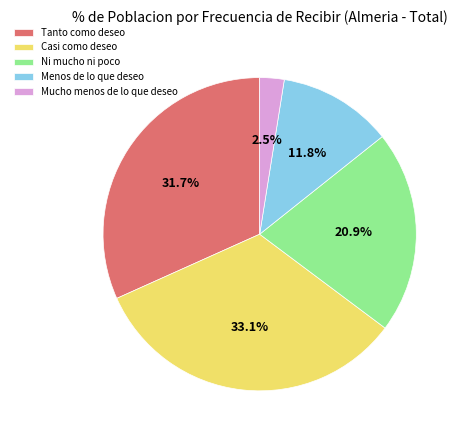

Is it true that Ni mucho ni poco is 29% of the pie?

False